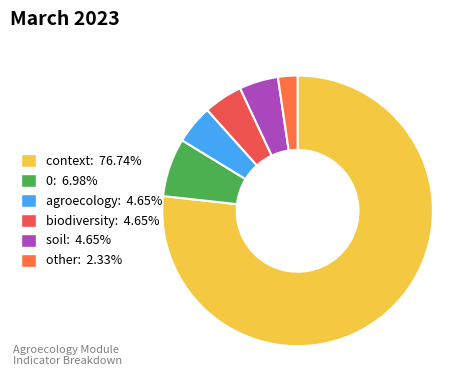

How many segments does this pie chart have?

6